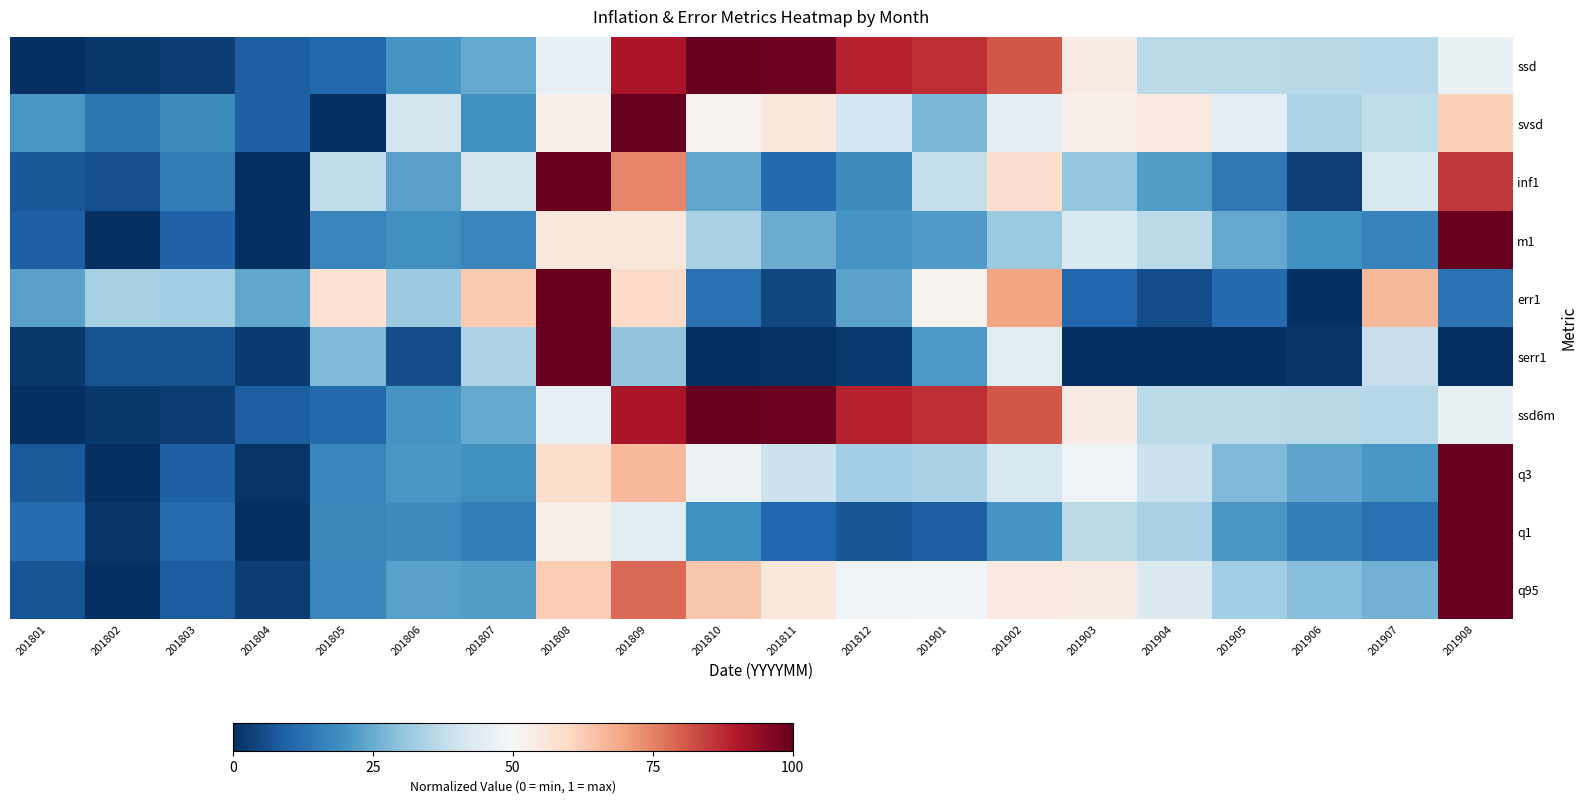

What is the difference between the highest and lowest values at 201905?

0.5